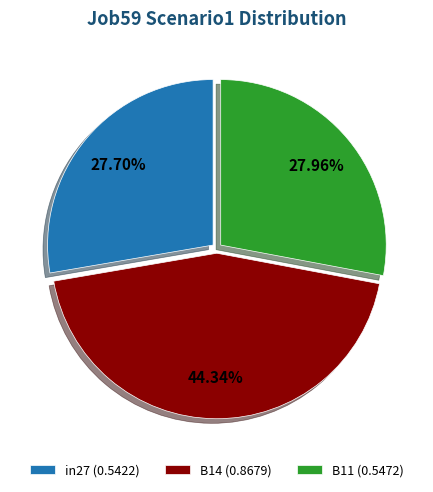

Is there a majority slice in this chart?

No